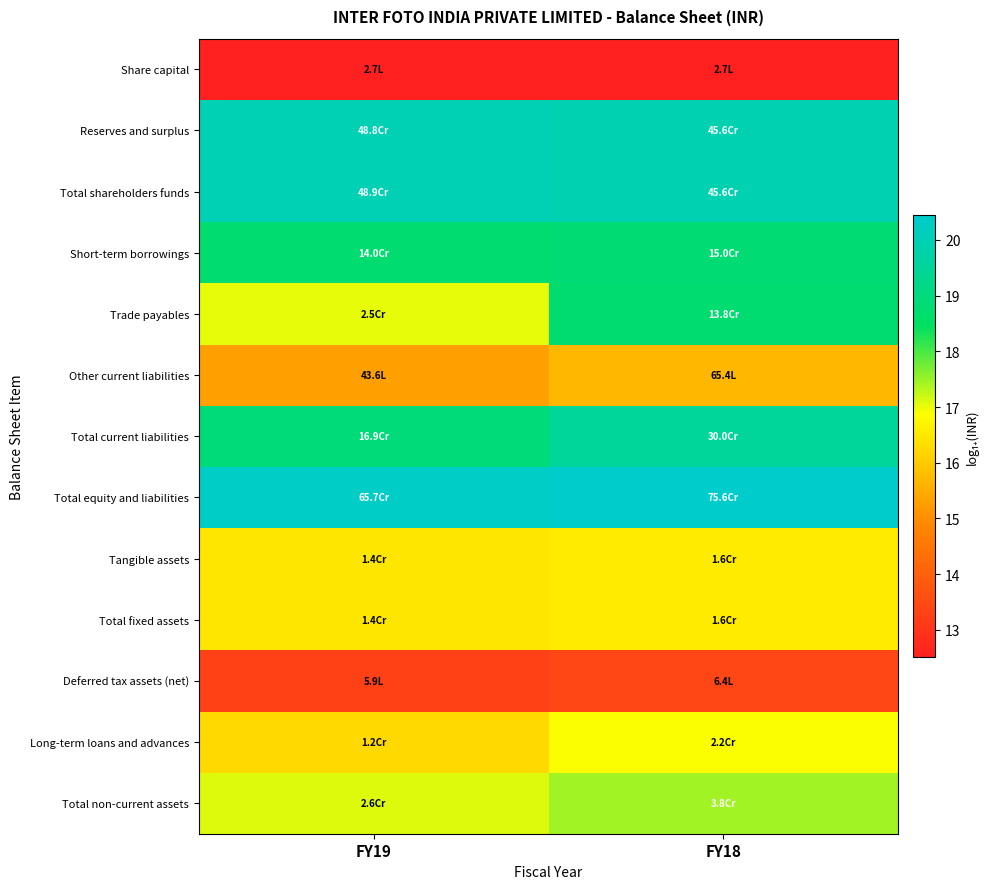

Which series changed the most between FY19 and FY18?

Trade payables